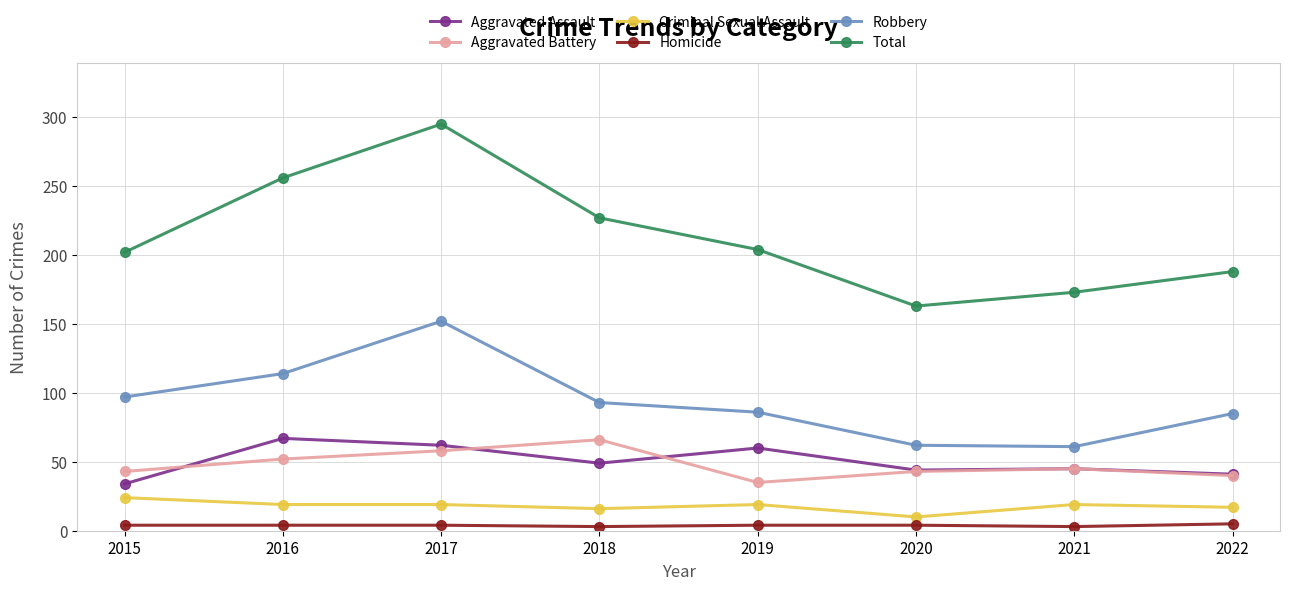

What are all the series names shown in the legend?

Aggravated Assault, Aggravated Battery, Criminal Sexual Assault, Homicide, Robbery, Total